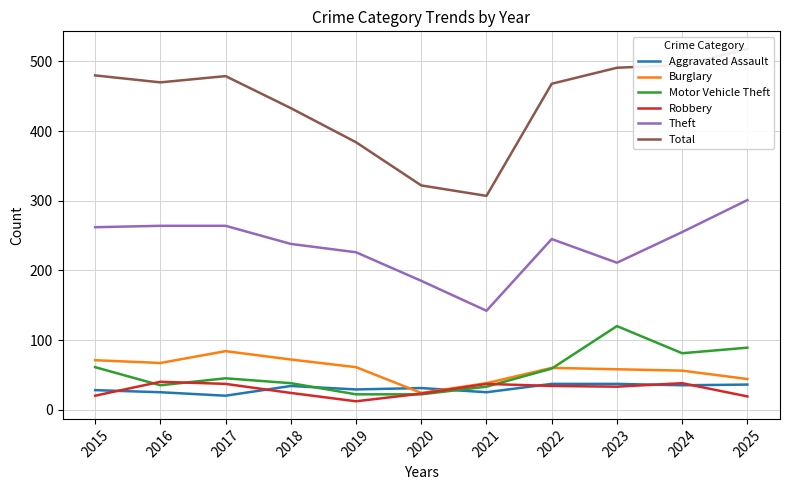

Does the chart have visible grid lines?

Yes